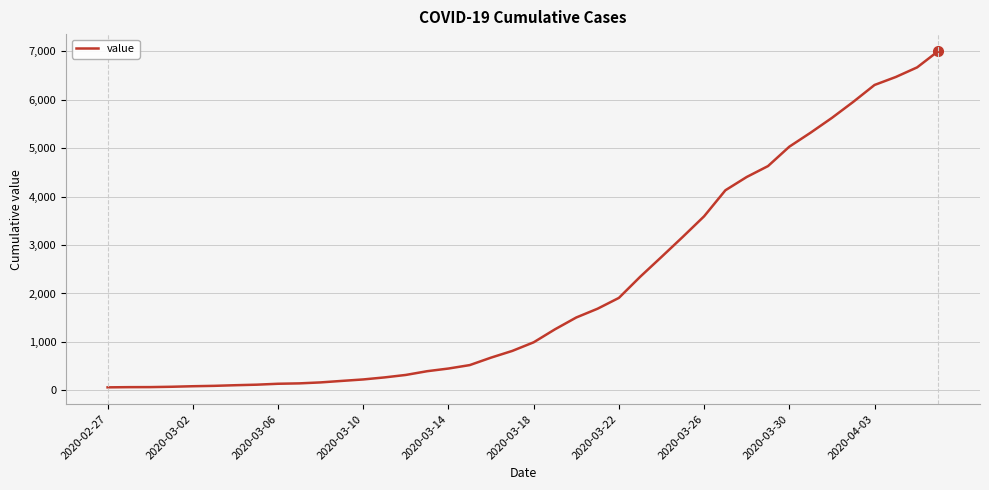

What is the maximum value shown in the chart?

7003